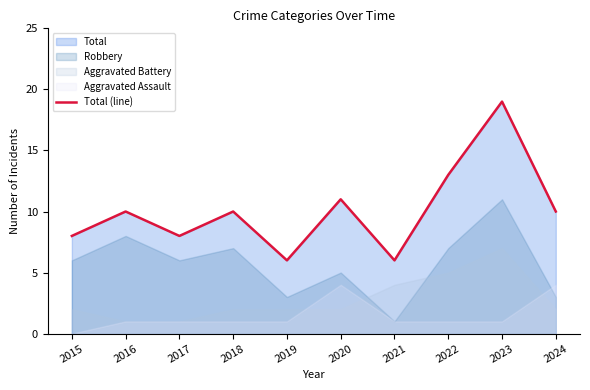

Reading left to right, what are all the values shown in this chart?

8	10	8	10	6	11	6	13	19	10